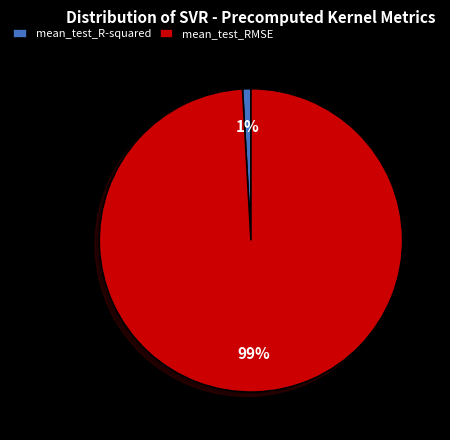

Combined, do mean_test_R-squared and mean_test_RMSE account for over 50%?

Yes